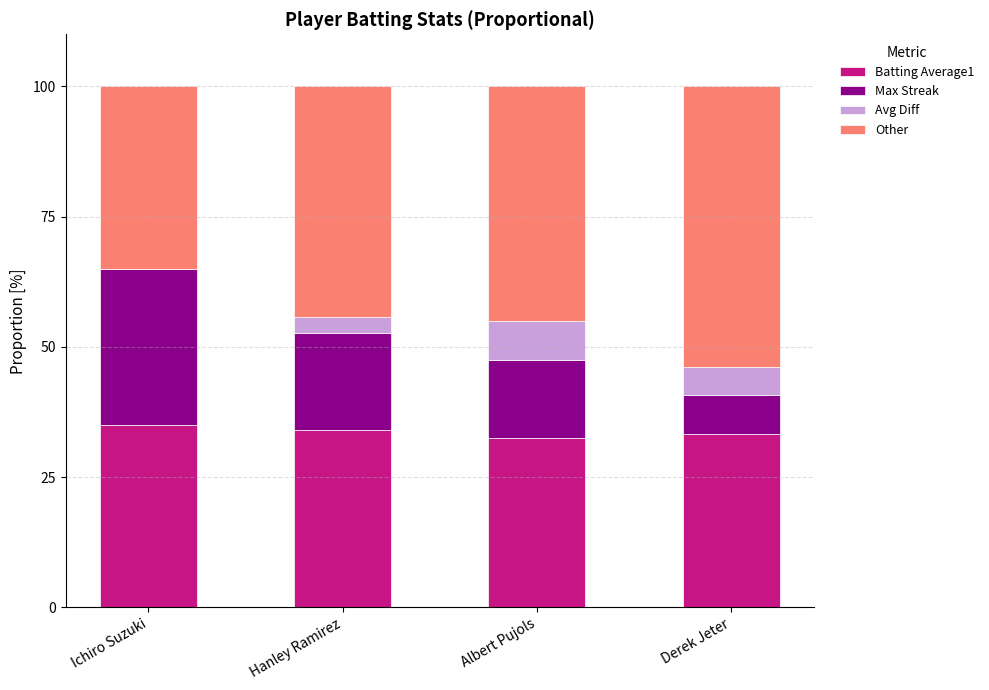

What is the total value across all series at Albert Pujols?

100.0